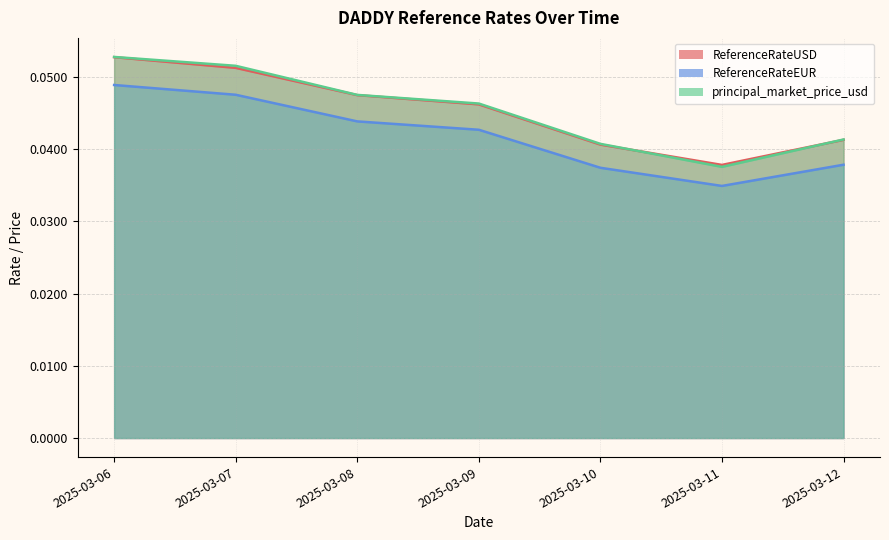

True or false: ReferenceRateEUR and principal_market_price_usd intersect in this chart.

False